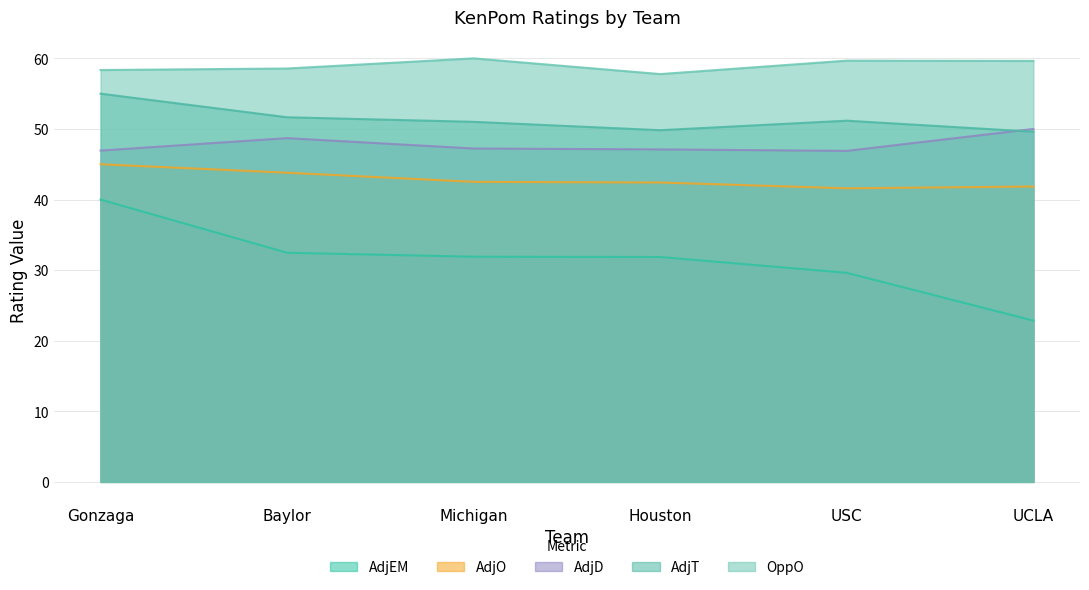

What is the total value across all series at Baylor?

235.2